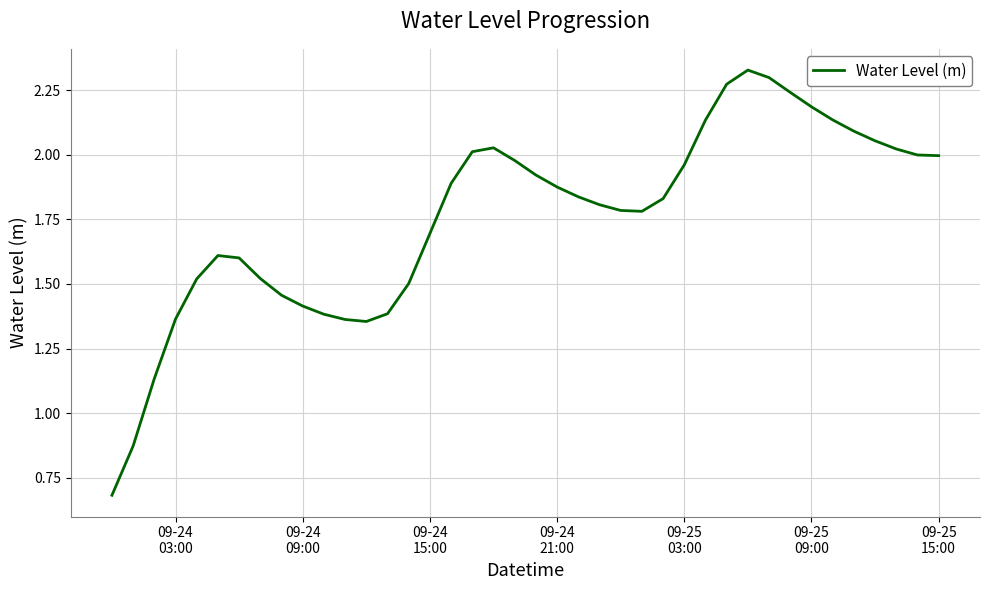

What is the smallest value displayed?

0.7